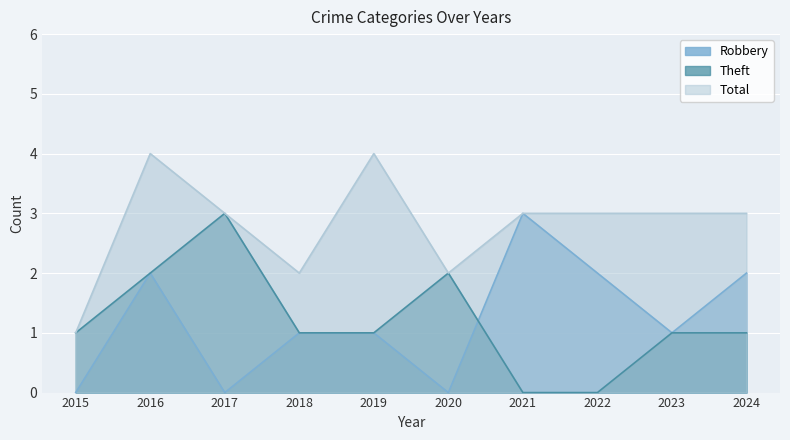

How many interior local valleys does the Robbery series have?

3